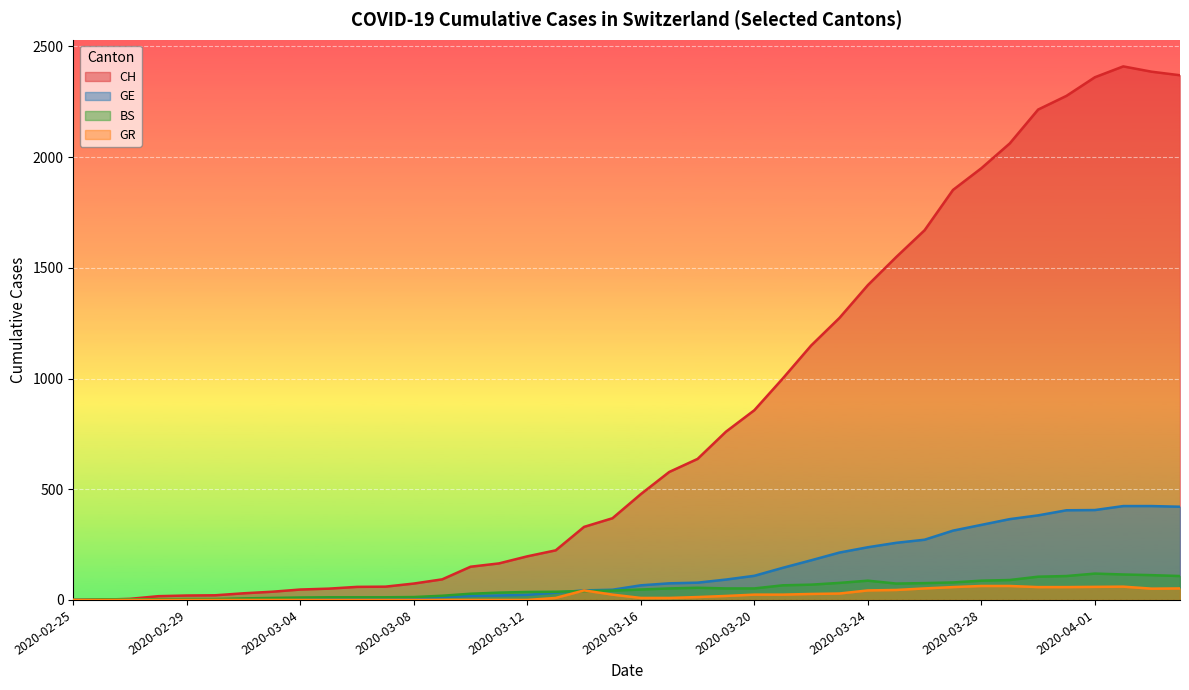

Count the number of categories in the chart.

40